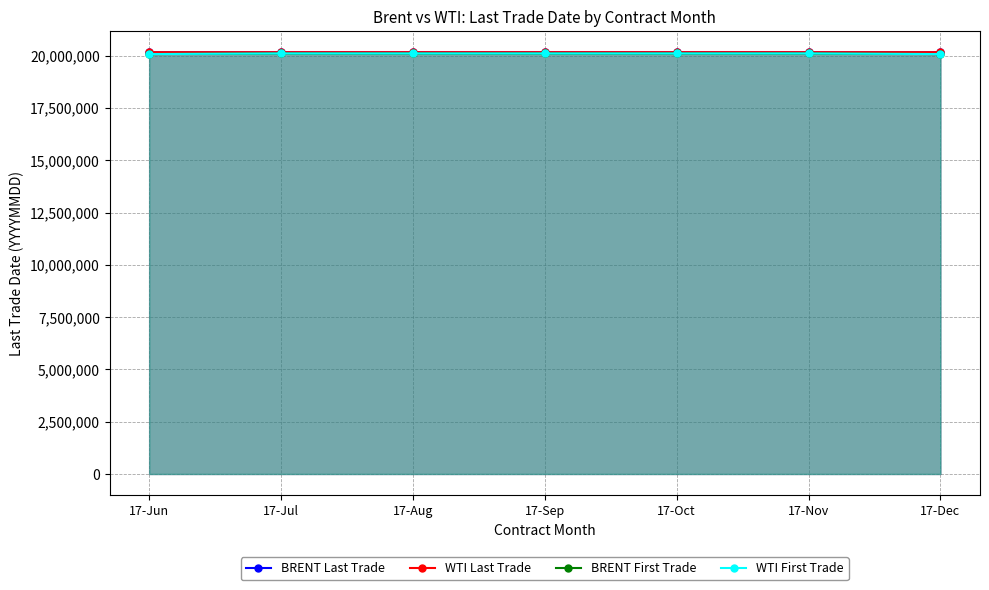

What is the label of the 6th point from the right?

17-Jul